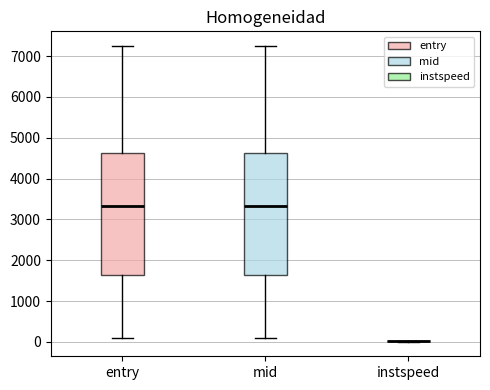

Reading left to right, read every box against the y-axis: the position of its median line, the range the box covers, and the ends of its whiskers. The values are not printed on the chart, so give them approximately, as read against the axis.

entry: median 3300, box 1600 to 4600, whiskers 100 to 7200
mid: median 3300, box 1600 to 4600, whiskers 100 to 7200
instspeed: box collapsed to a line at 0, whiskers 0 to 0